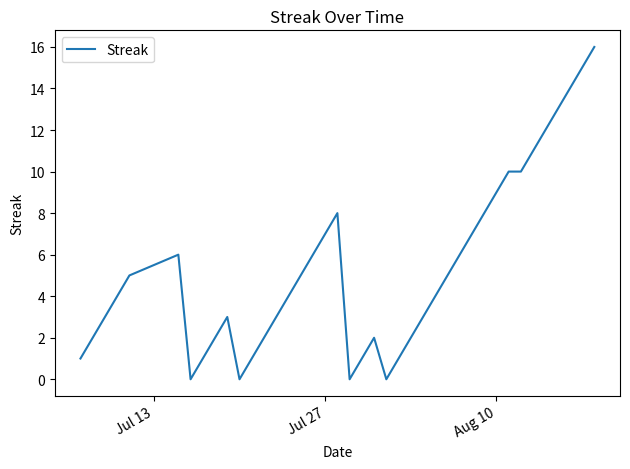

What is the difference between the maximum and minimum values?

16